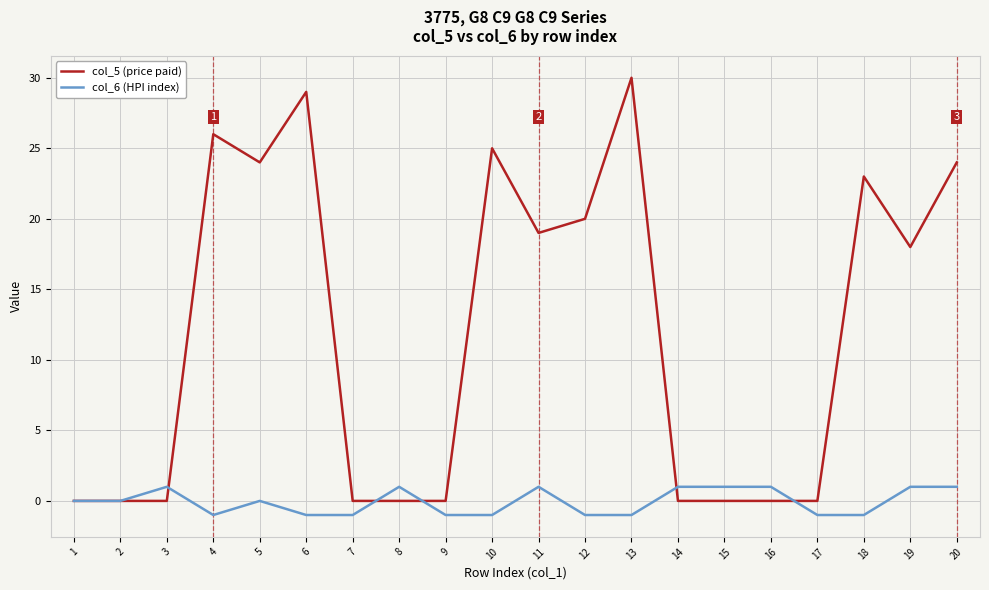

True or false: col_5 (price paid) and col_6 (HPI index) intersect in this chart.

True